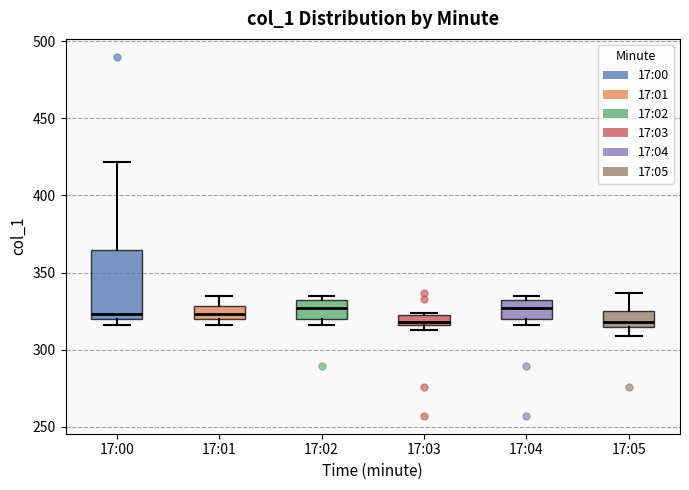

Comparing the boxes themselves (not the whiskers), which one is the tallest?

17:00